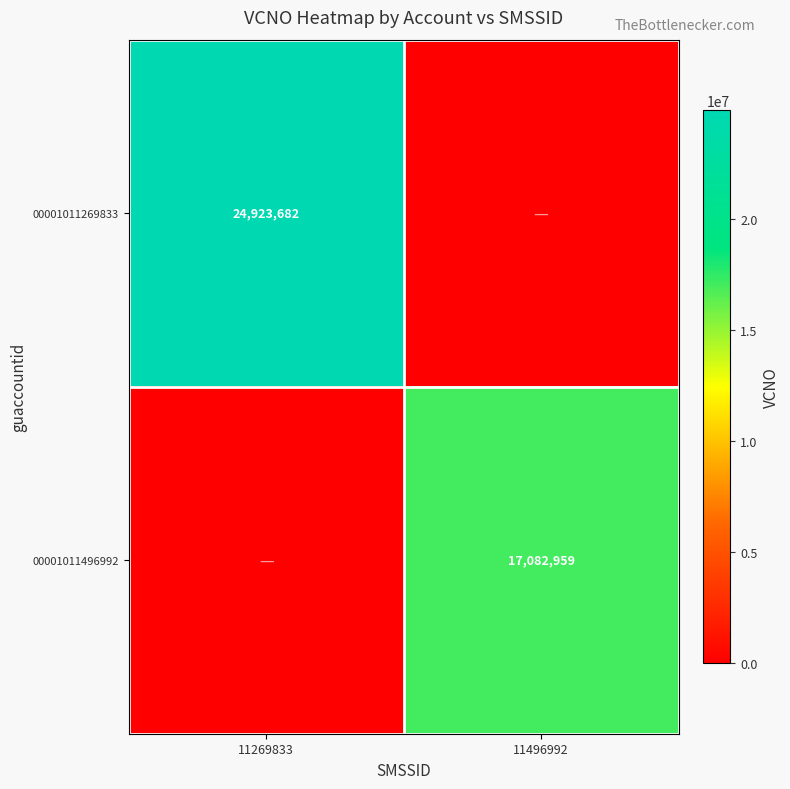

Is it true that 00001011496992 equals 17082959 at 11496992?

True